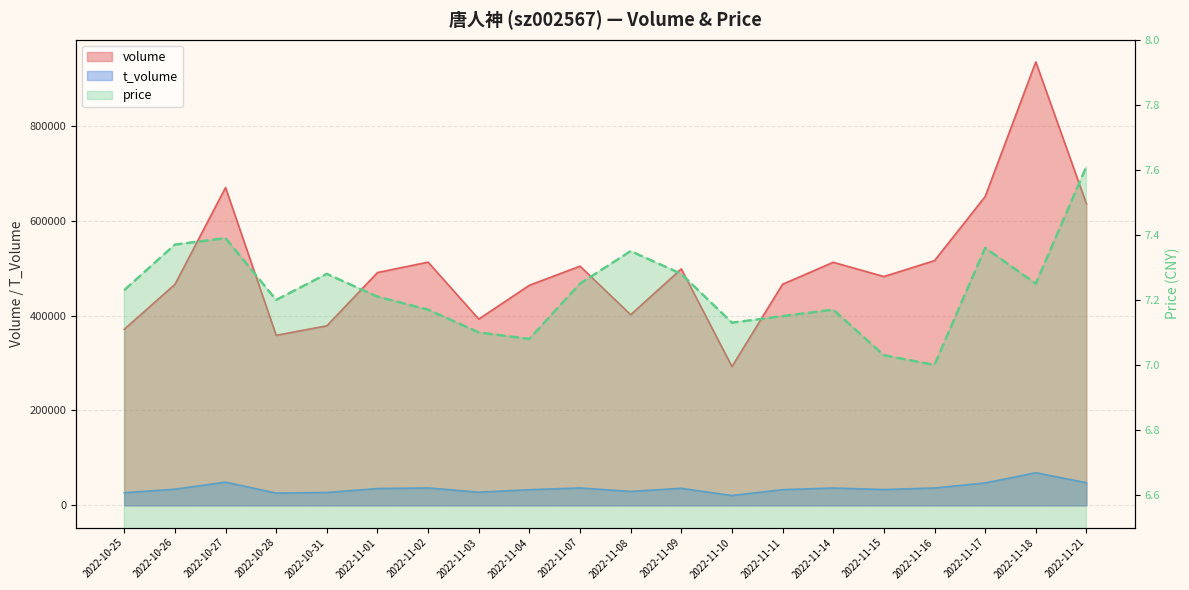

What position from the left is 2022-10-26?

2